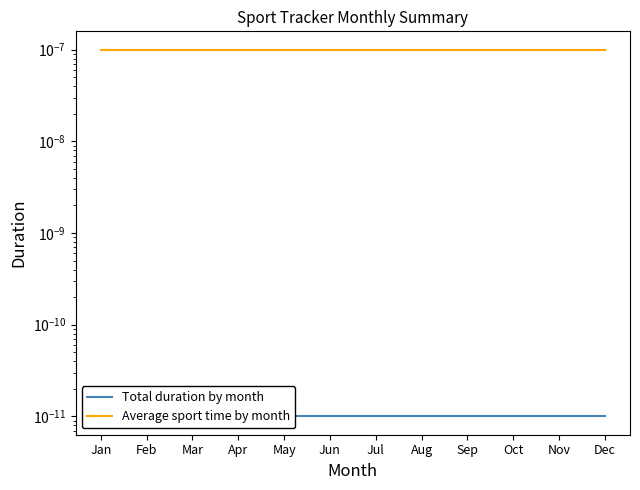

True or false: Total duration by month and Average sport time by month cross at least once.

False